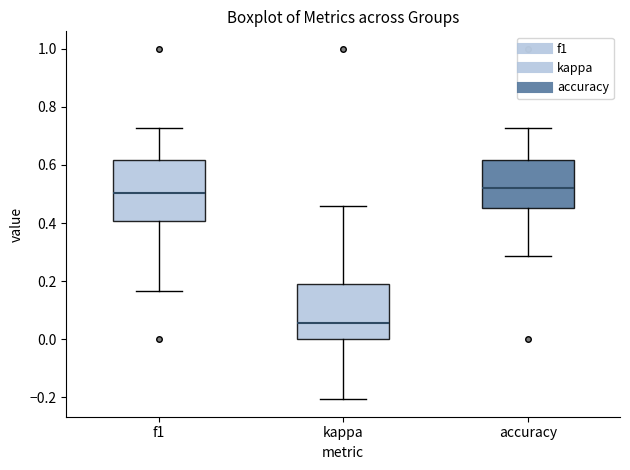

Reading left to right, transcribe this box plot: for each box, give where its median line is, the range the box spans, and where its two whiskers end, as read against the y-axis. The values are not printed on the chart, so give them approximately, as read against the axis.

f1: median 0.50, box 0.40 to 0.62, whiskers 0.16 to 0.72
kappa: median 0.06, box 0.00 to 0.18, whiskers -0.20 to 0.46
accuracy: median 0.52, box 0.46 to 0.62, whiskers 0.28 to 0.72